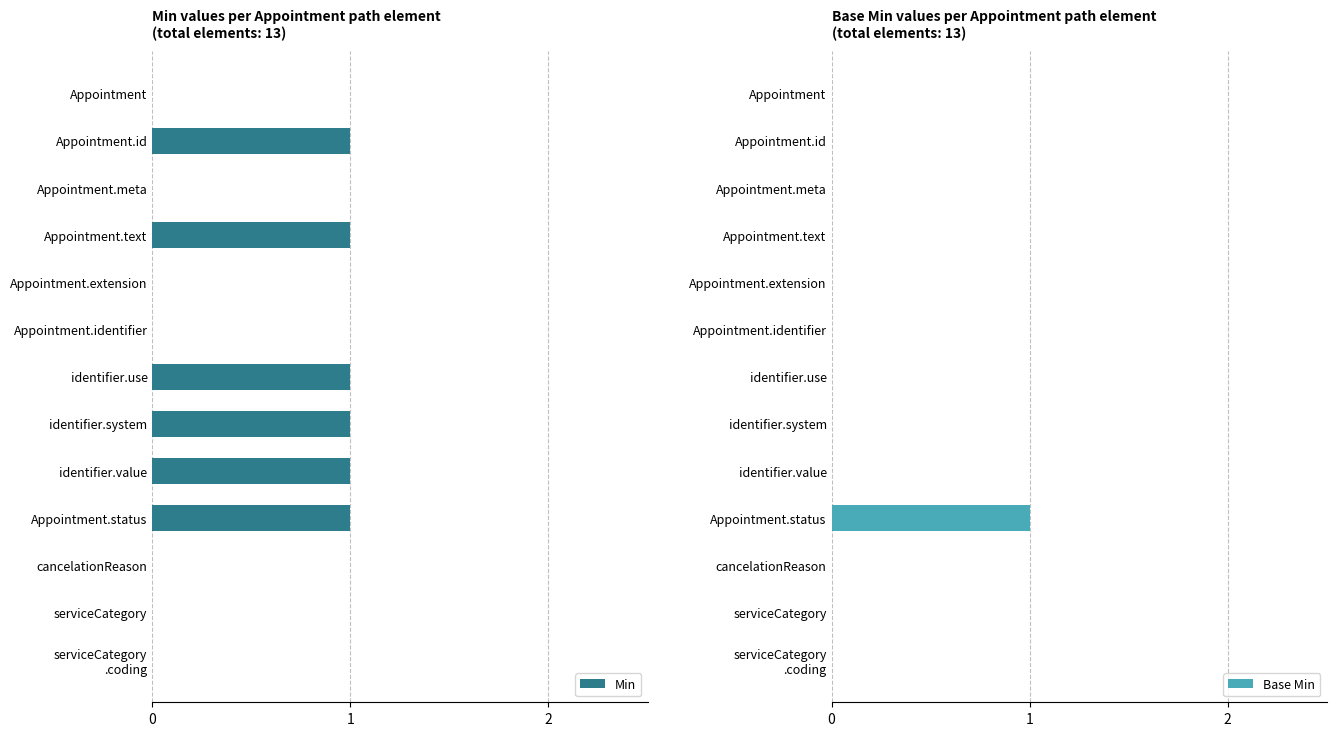

What is the total value across all series at 9?

2